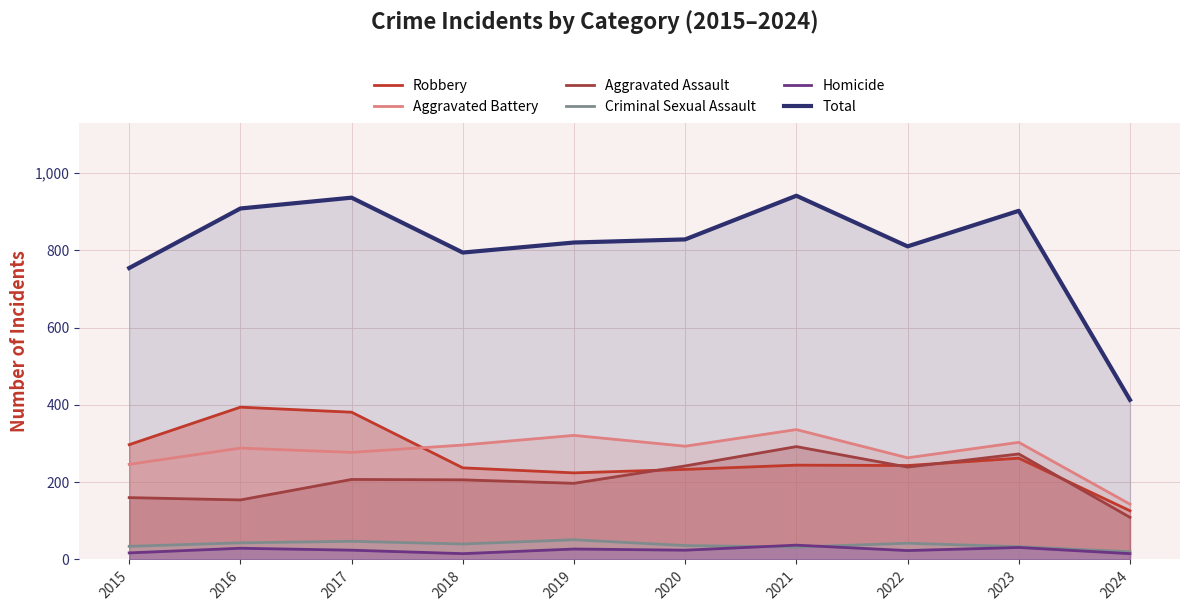

Where is the first local minimum for Robbery?

2019